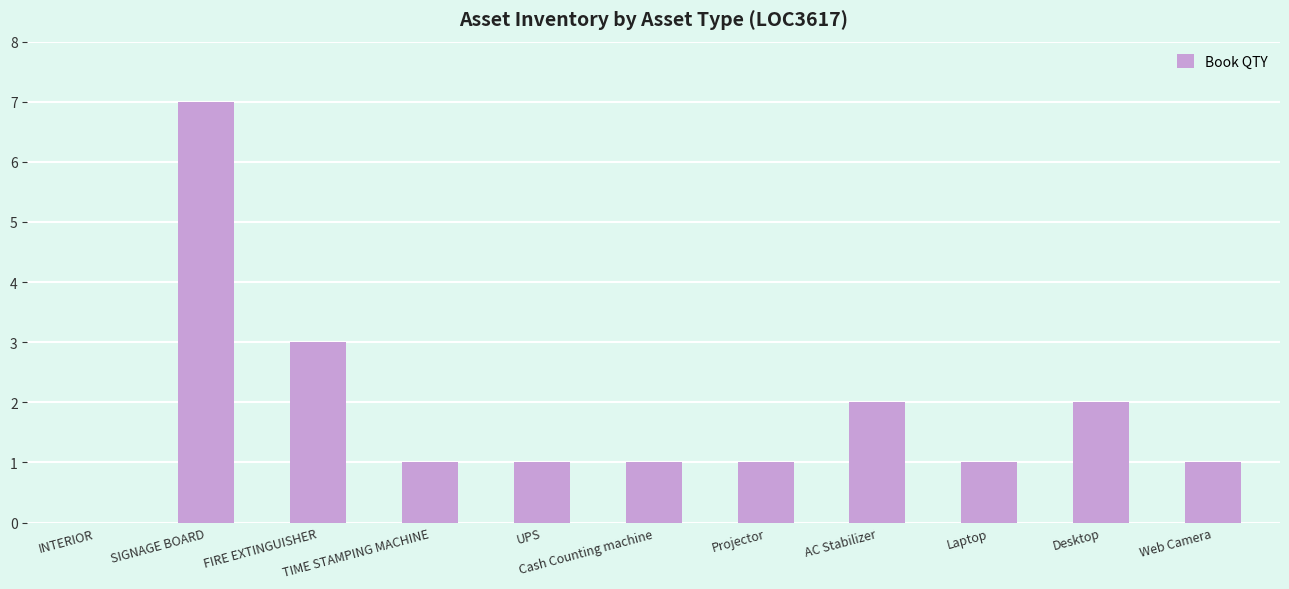

How many series are shown in this chart?

1